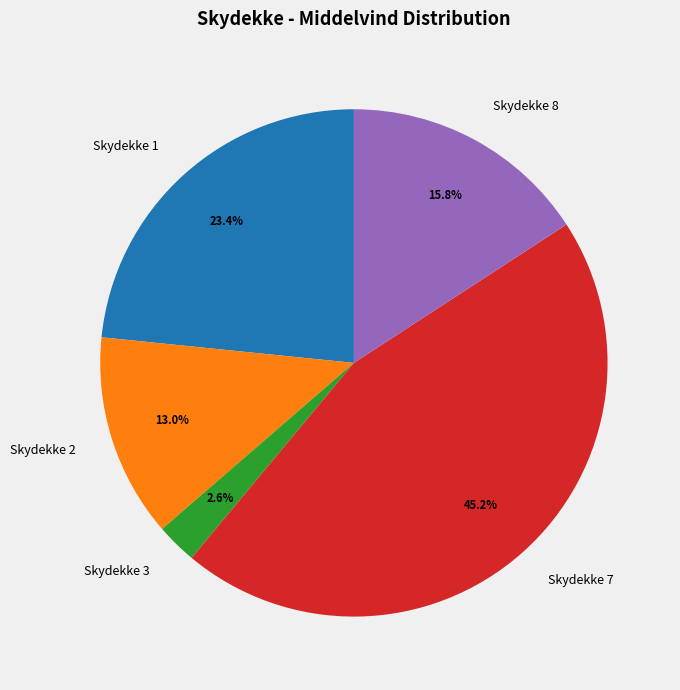

Does any single category account for the majority?

No